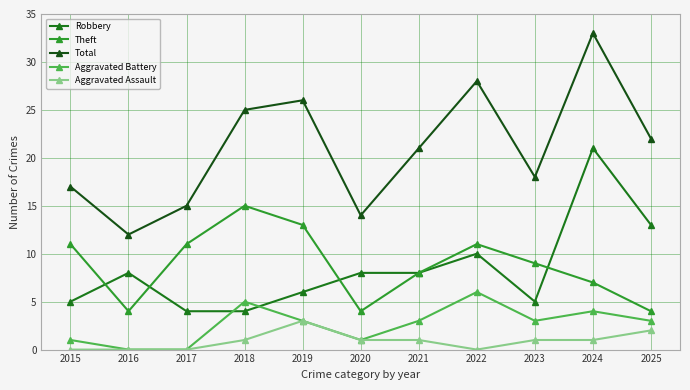

What is the spread (max minus min) of values at 2024?

32